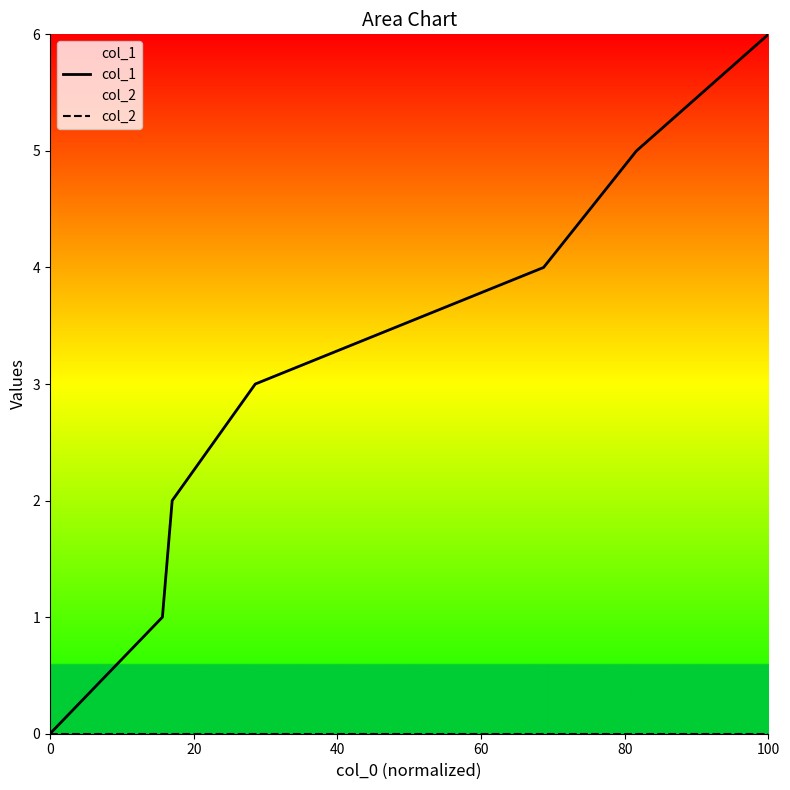

Reading left to right, transcribe all the data shown in this chart.

col_1: 0	1	2	3	4	5	6
col_2: 0	0	0	0	0	0	0